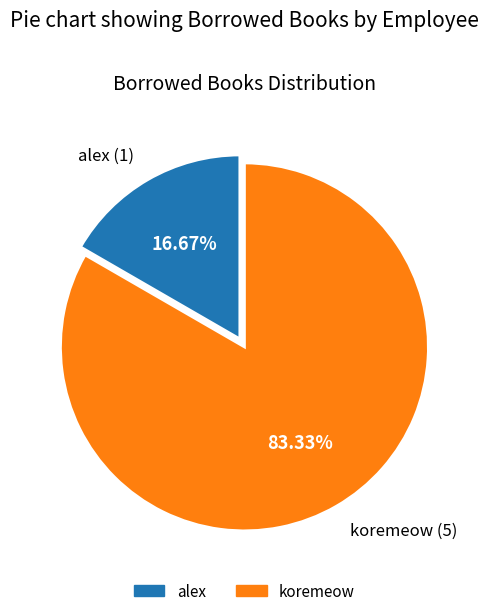

What is the total percentage of alex and koremeow?

100.0%